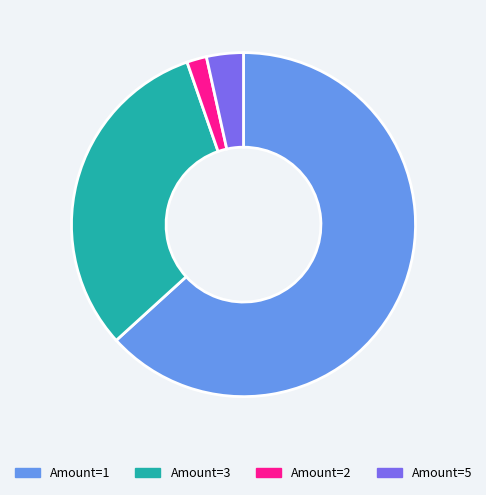

How many slices are in this pie chart?

4